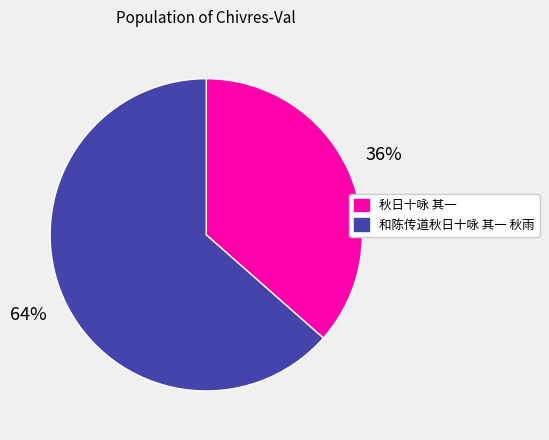

True or false: 和陈传道秋日十咏 其一 秋雨 accounts for 64% of the total.

True